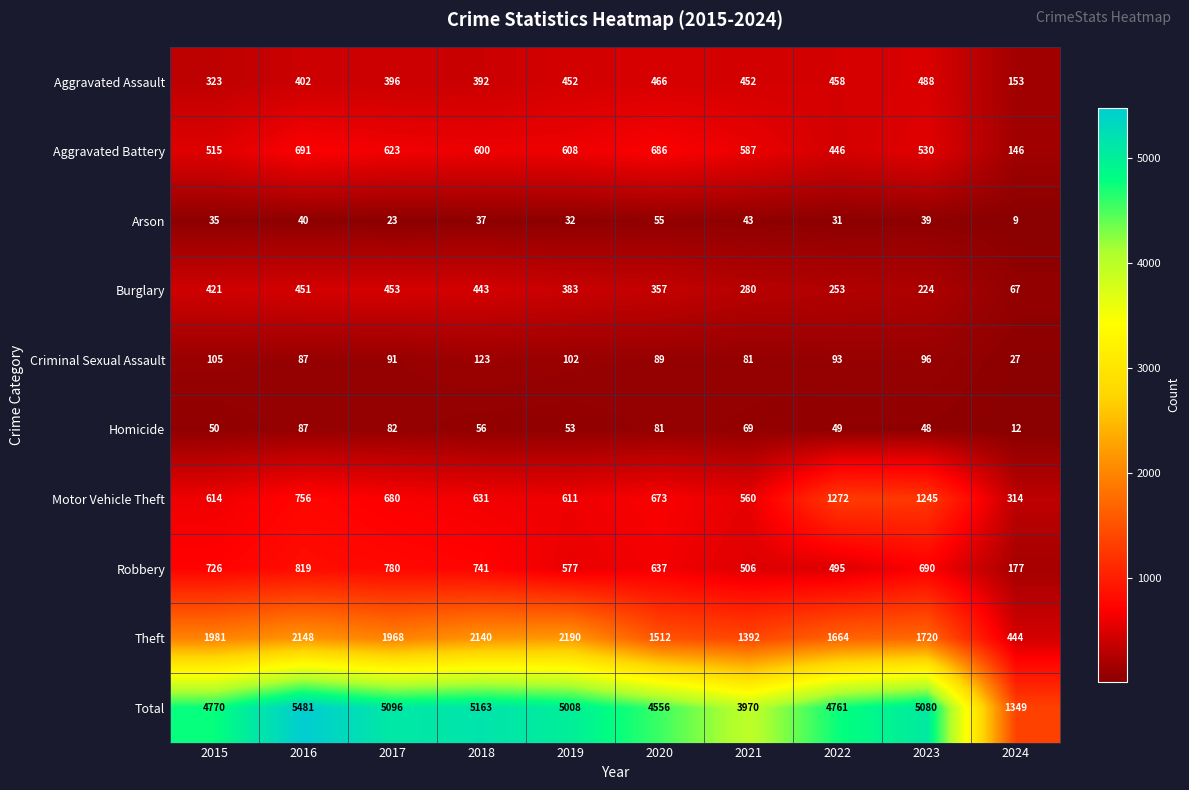

What is the difference between the maximum and second lowest values in the Robbery series?

324